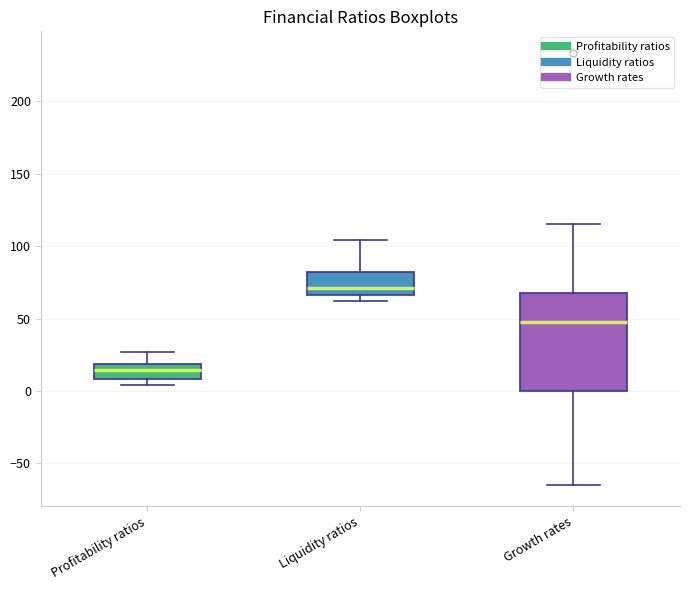

Where is the lower edge of the box for Liquidity ratios on the y-axis? The values are not printed on the chart, so give them approximately, as read against the axis.

65